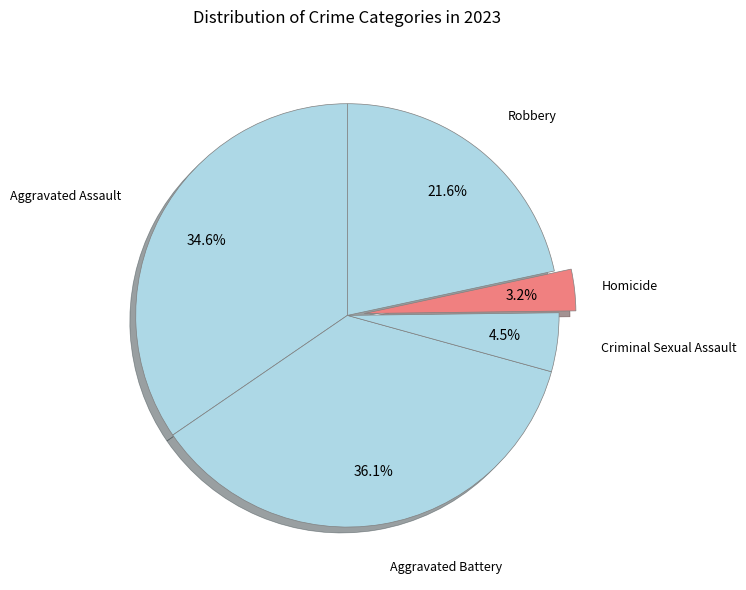

How much of the chart is everything except Robbery?

78.4%